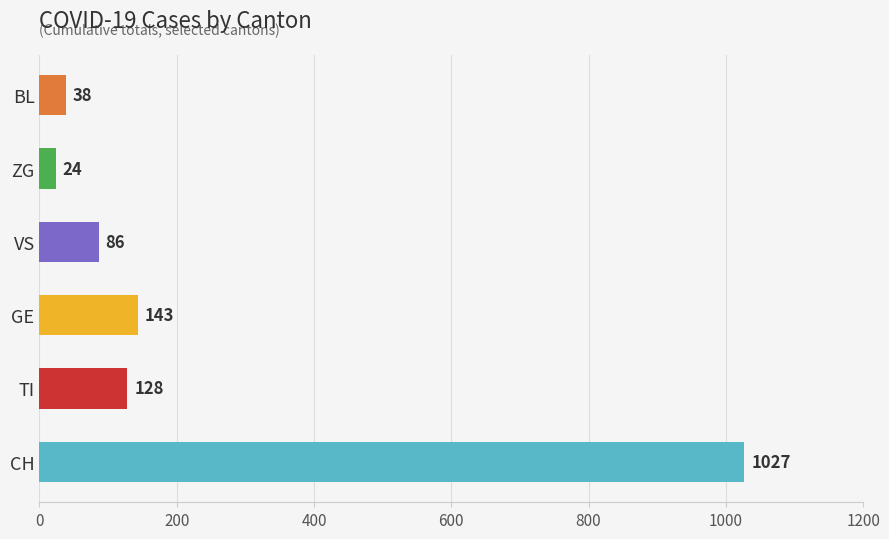

What is the difference between the values at CH and VS?

941